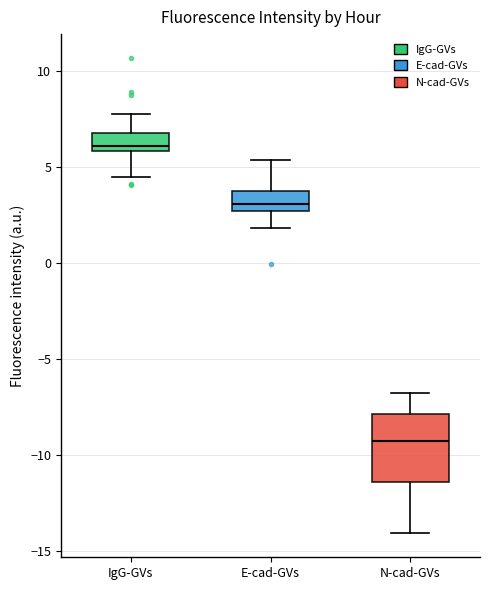

Reading left to right, read every box against the y-axis: the position of its median line, the range the box covers, and the ends of its whiskers. The values are not printed on the chart, so give them approximately, as read against the axis.

IgG-GVs: median 6.0 (just above the box's lower edge), box 6.0 to 7.0, whiskers 4.5 to 7.5
E-cad-GVs: median 3.0, box 2.5 to 4.0, whiskers 2.0 to 5.5
N-cad-GVs: median -9.5, box -11.5 to -8.0, whiskers -14.0 to -7.0